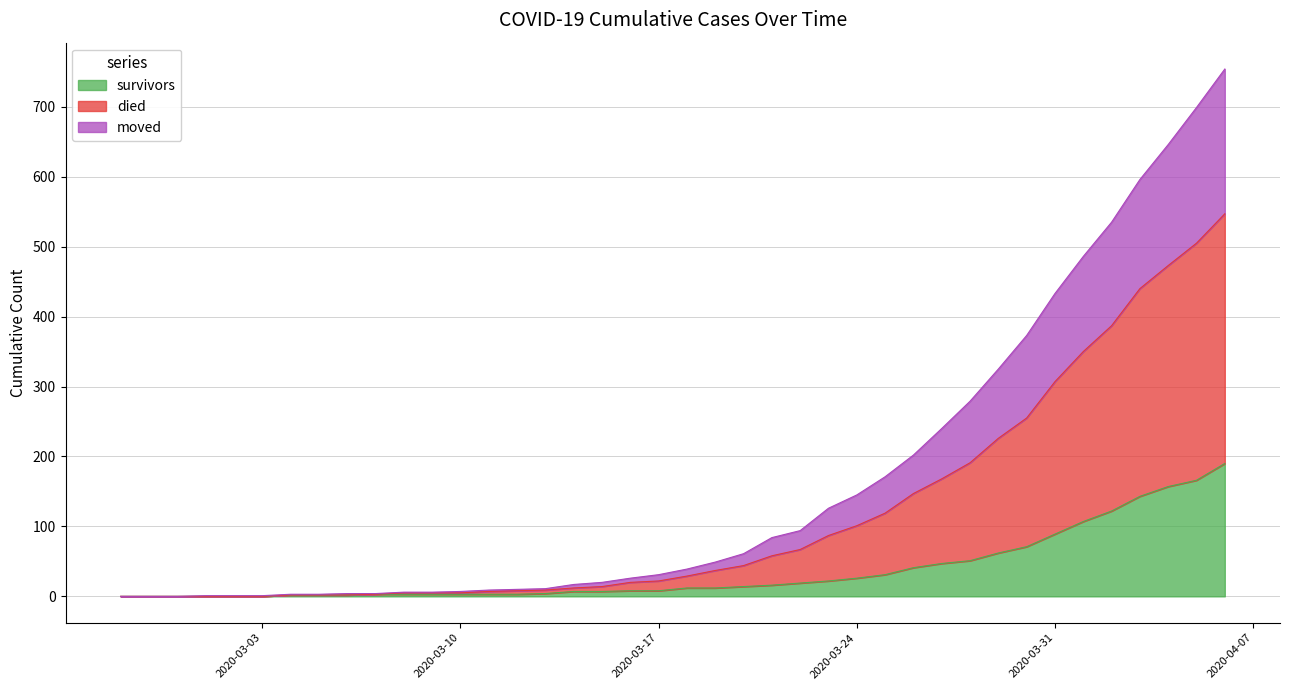

What is the value of the survivors point at the 12th from the left?

3